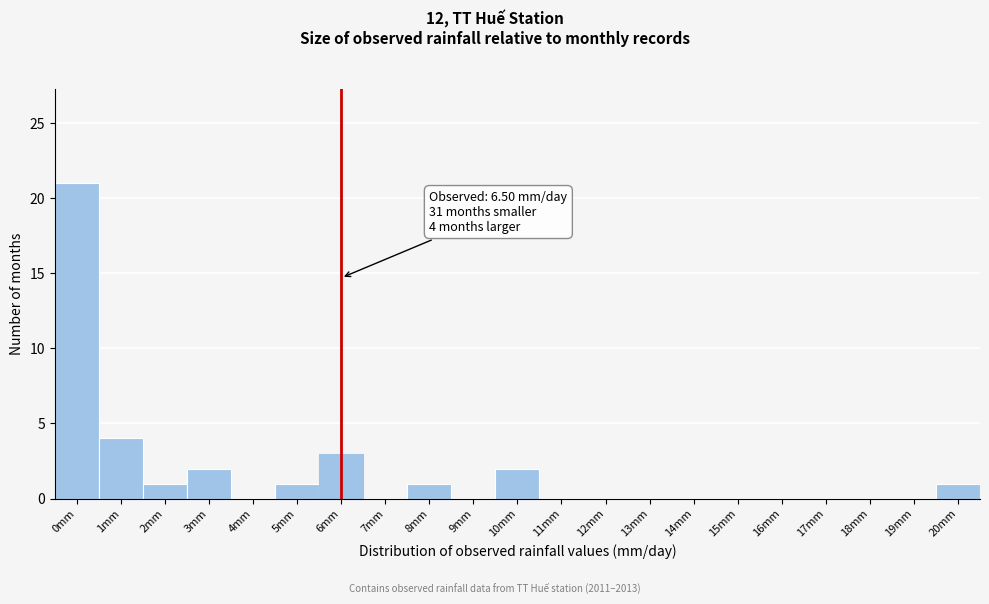

Reading left to right, extract all data points from this chart.

0mm=21	1mm=4	2mm=1	3mm=2	4mm=0	5mm=1	6mm=3	7mm=0	8mm=1	9mm=0	10mm=2	11mm=0	12mm=0	13mm=0	14mm=0	15mm=0	16mm=0	17mm=0	18mm=0	19mm=0	20mm=1